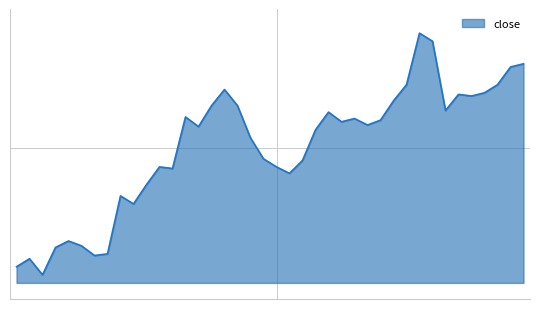

What is the average value?

5.9